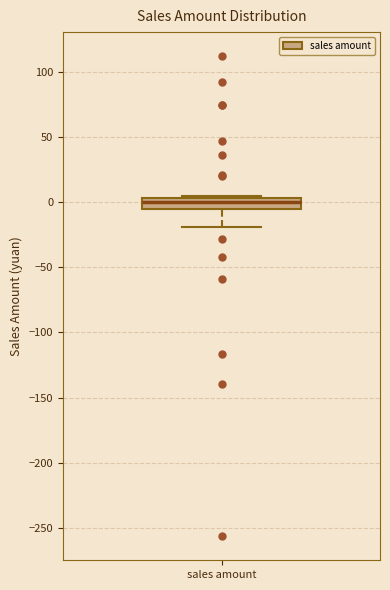

Transcribe this box plot: give where the median line is, the range the box spans, and where the two whiskers end, as read against the y-axis. The values are not printed on the chart, so give them approximately, as read against the axis.

median 0, box -5 to 5, whiskers -20 to 5